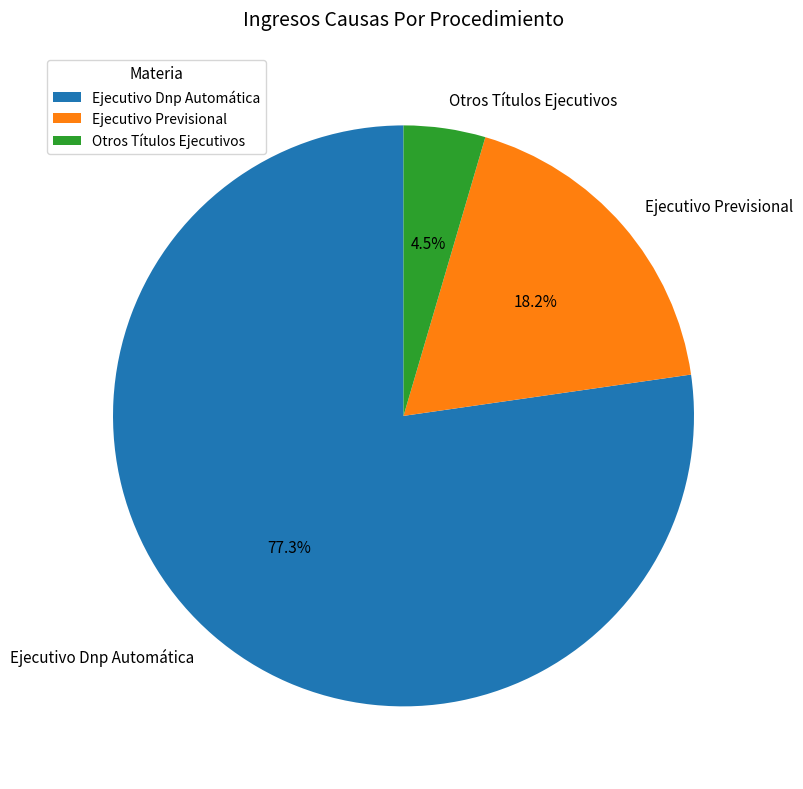

Approximately how many times larger is the value at Ejecutivo Dnp Automática compared to Ejecutivo Previsional?

4.2